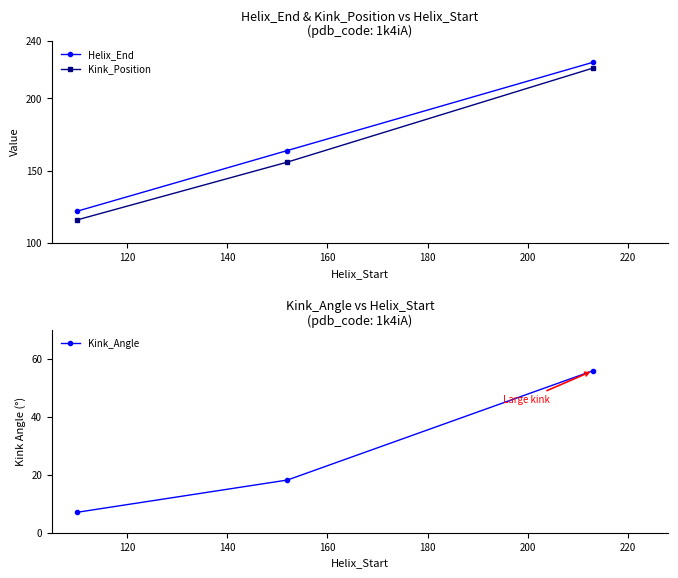

What is the value of the Helix_End point at the 1st from the left?

122